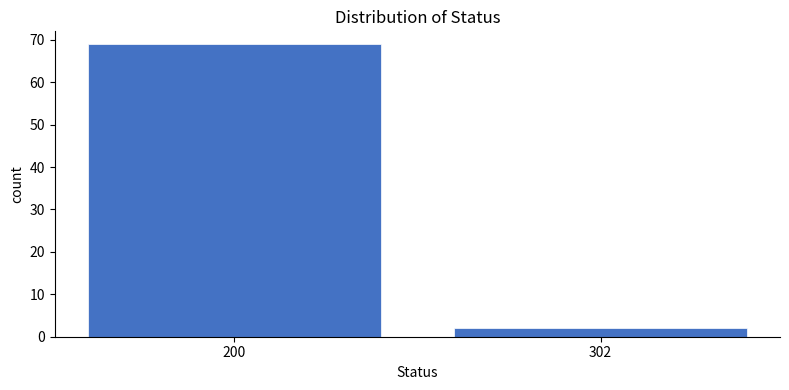

Reading right to left, list all the values displayed in this chart.

302=2	200=69